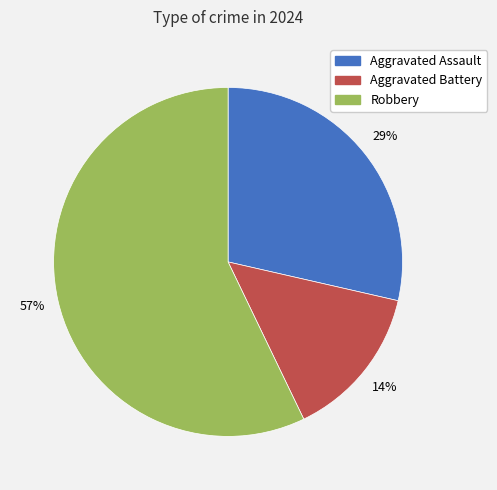

True or false: Robbery accounts for 57% of the total.

True